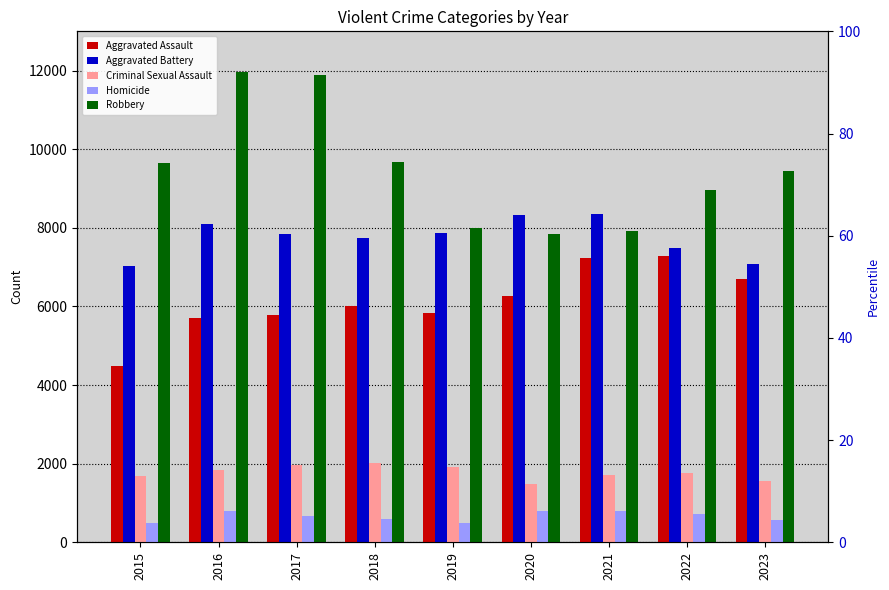

What is the value of the Homicide bar at the 8th from the left?

720